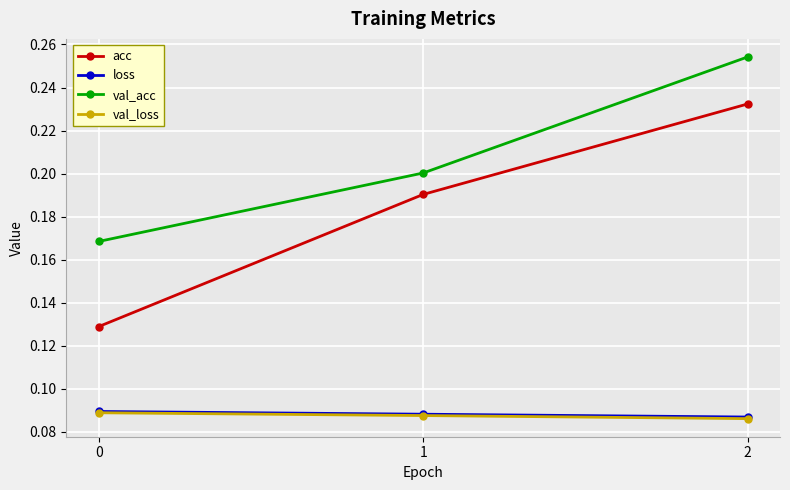

The value of acc at 1 is 0.1. True or false?

False